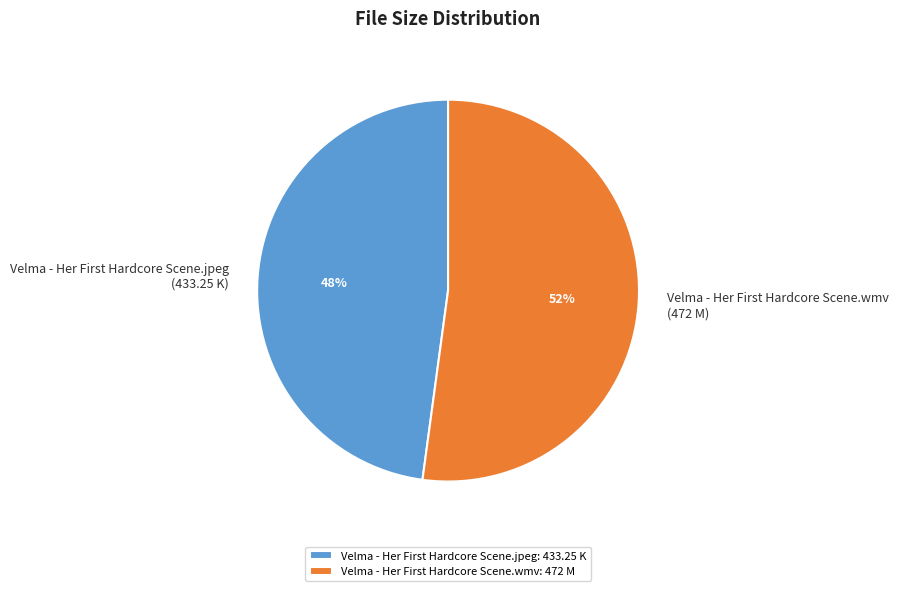

Rank the categories by value from lowest to highest.

Velma - Her First Hardcore Scene.jpeg, Velma - Her First Hardcore Scene.wmv